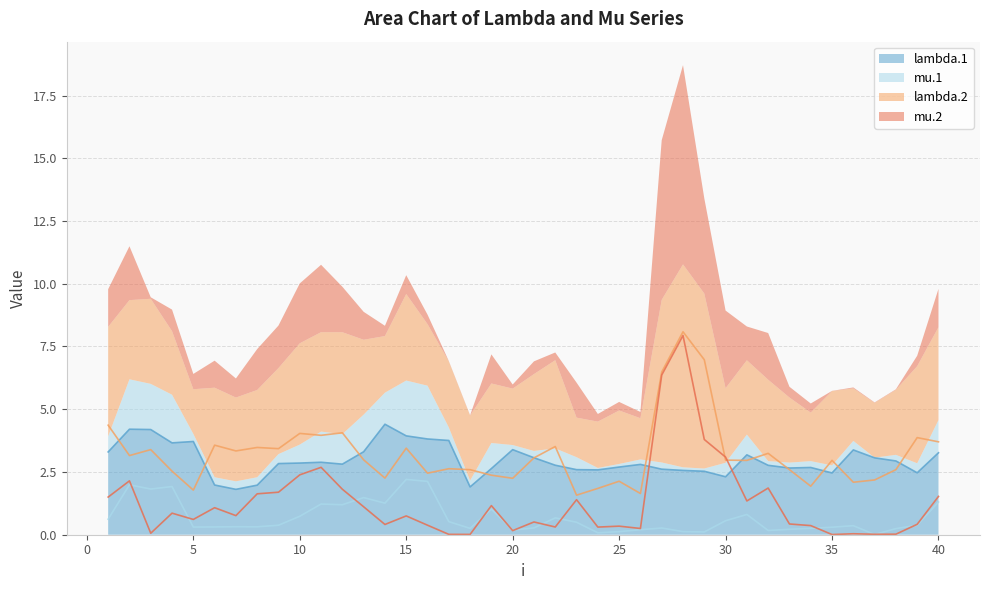

What is the total value across all series at 21?

6.9